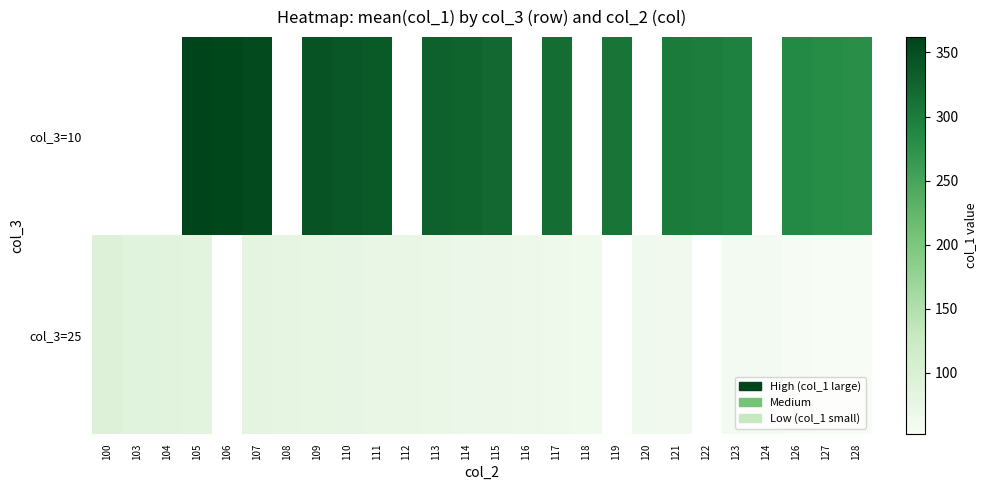

Read the col_3=10 value at 110.

341.0